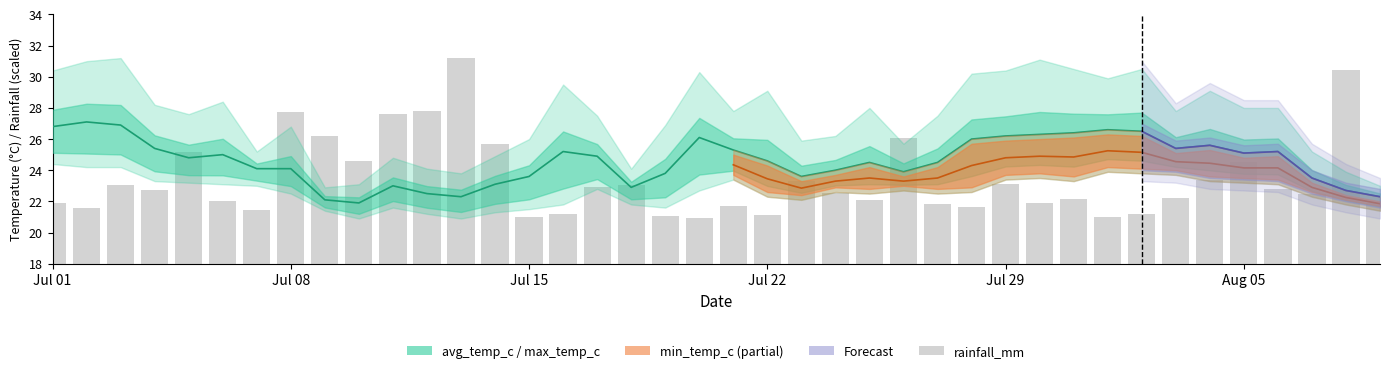

Which series has the largest range (max minus min)?

rainfall_mm